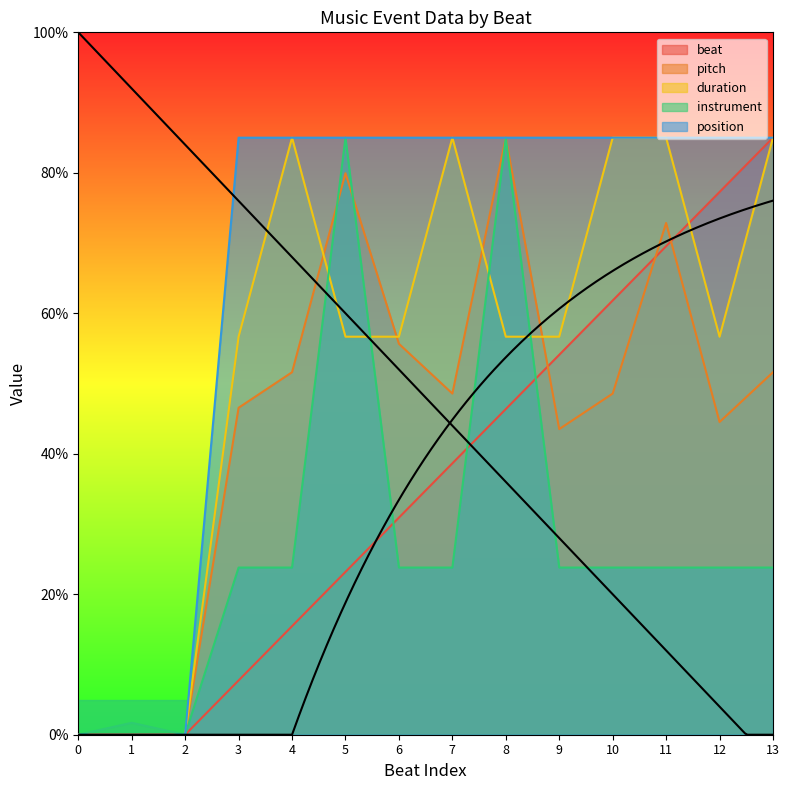

True or false: beat and pitch cross at least once.

True